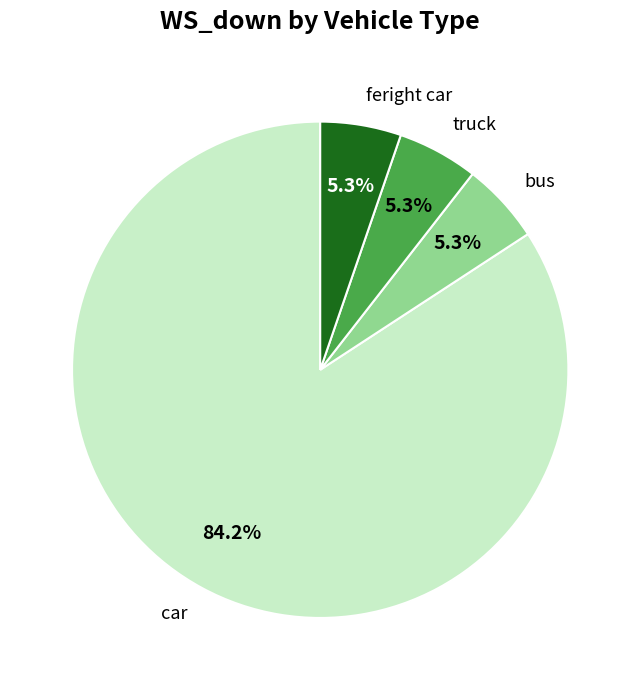

What percentage is the feright car slice, to the nearest percent?

5%